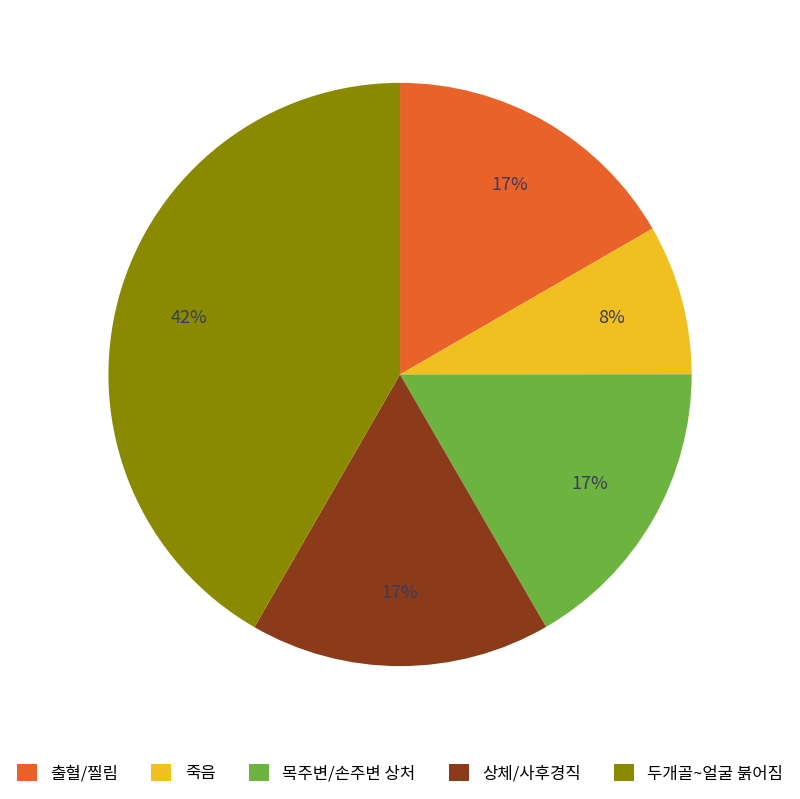

What is the smallest slice in the pie chart?

죽음